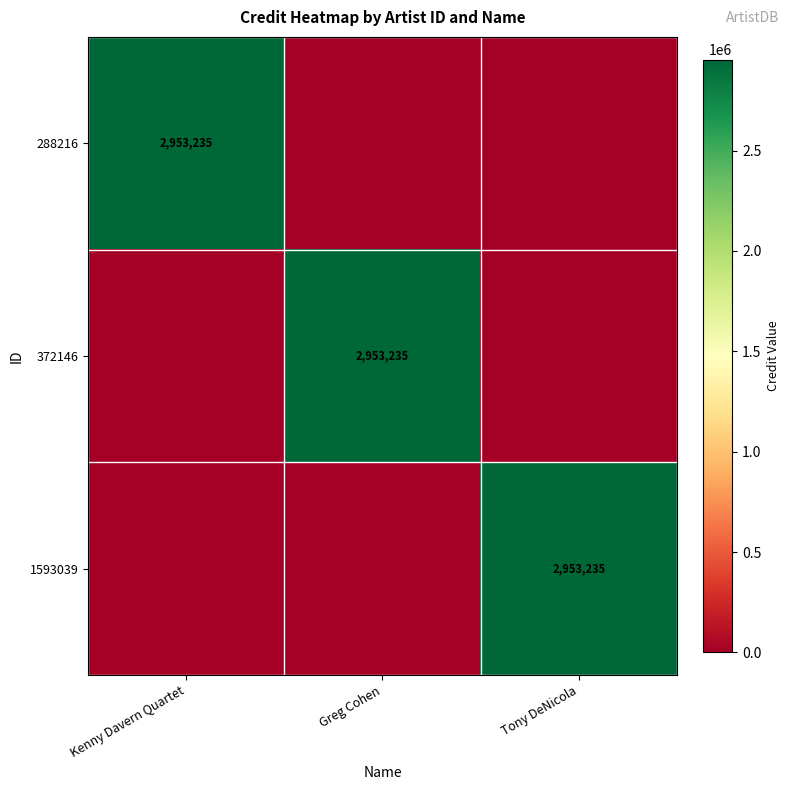

The value of 1593039 at Tony DeNicola is 5035342. True or false?

False